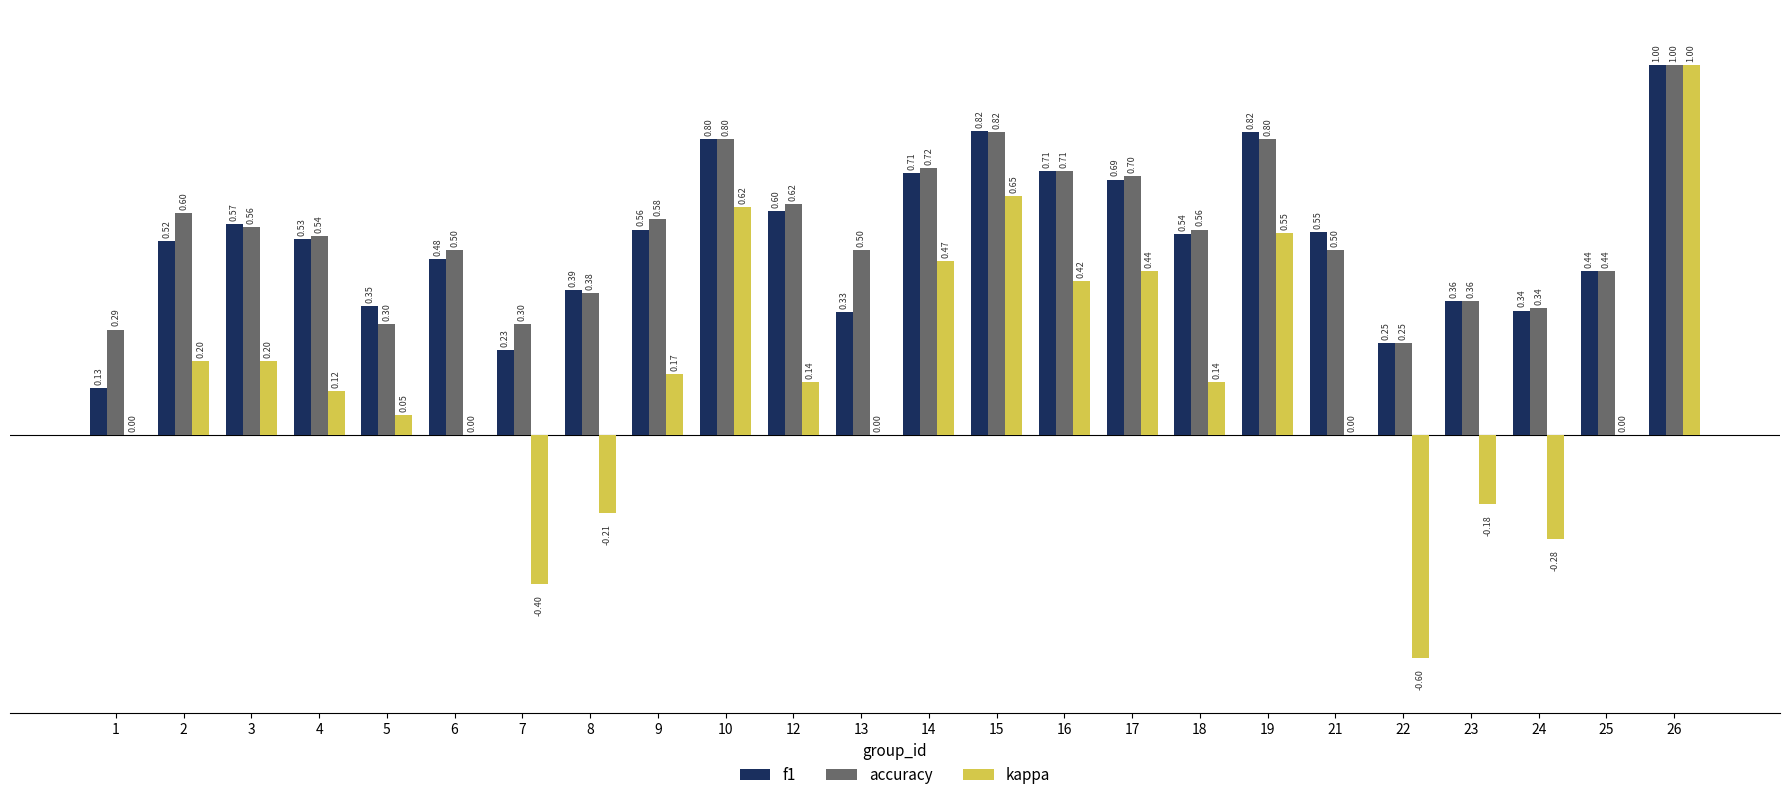

Is the value of f1 at 6 greater than the value of accuracy at 2?

No